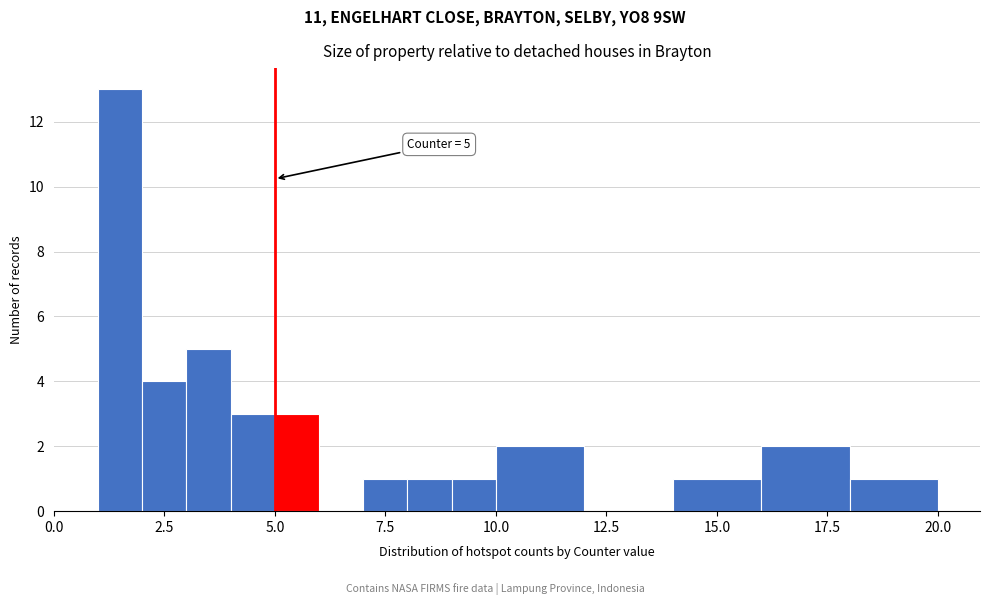

Around what value on the x-axis is the tallest bar? Give the approximate position of its centre, as read against the axis.

1.5